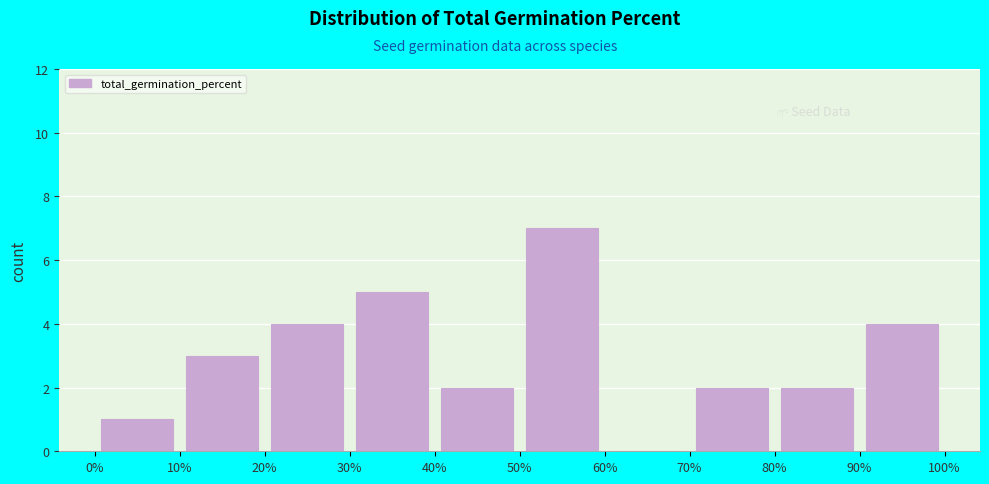

Over which range of the x-axis is the bar tallest?

50% to 60%